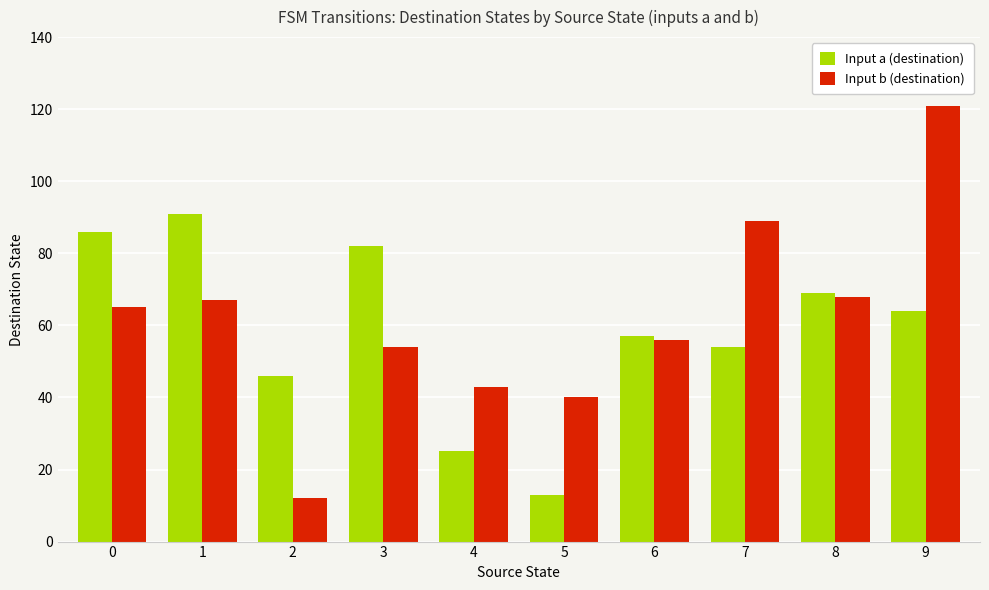

At which label is Input a (destination) closest to 52?

7